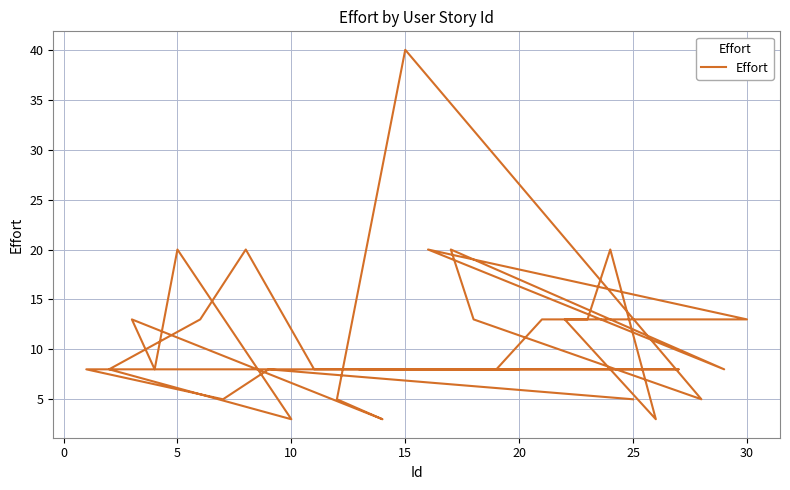

The value at 15 is 70. True or false?

False